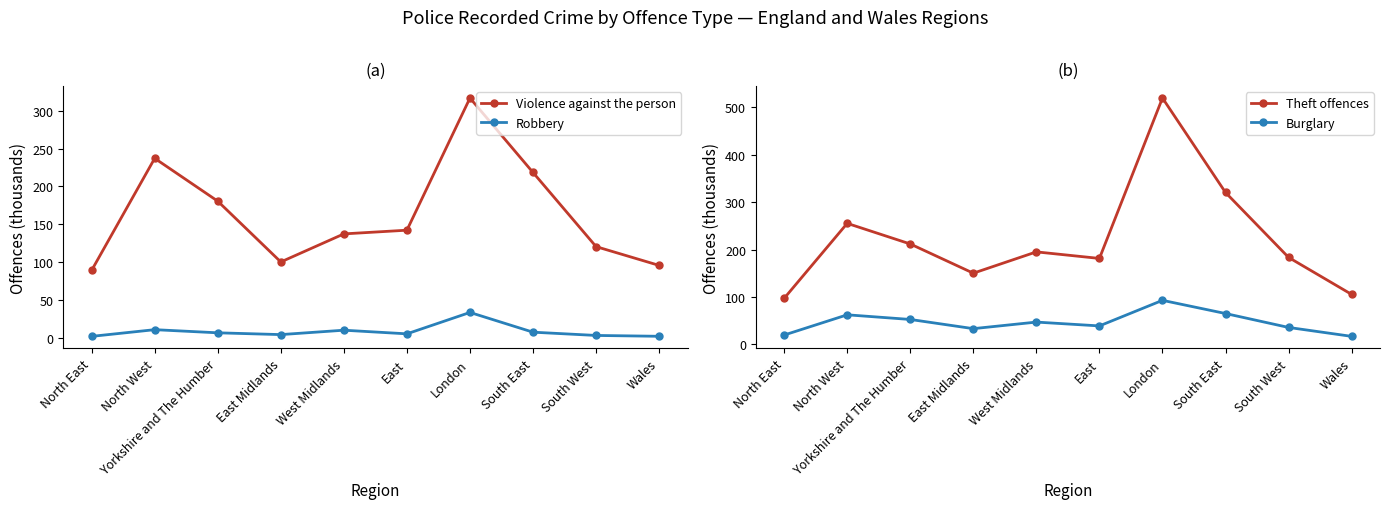

True or false: Theft offences and Robbery intersect in this chart.

False